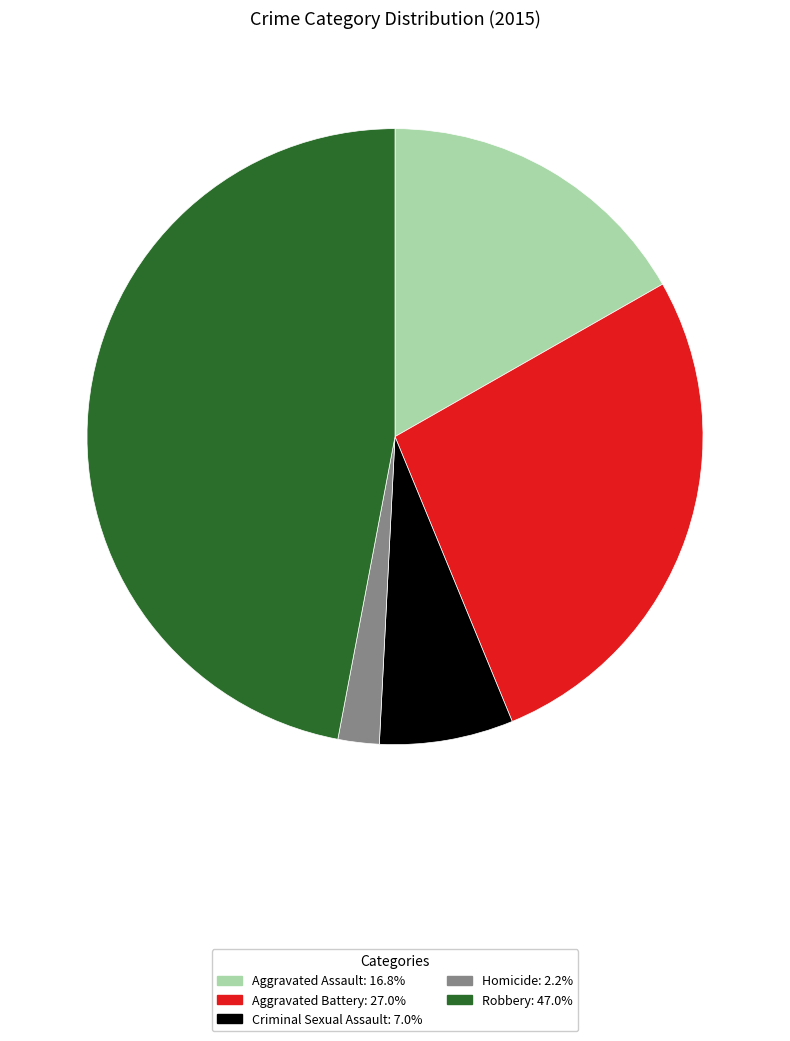

Combined, do Robbery and Aggravated Assault account for over 50%?

Yes